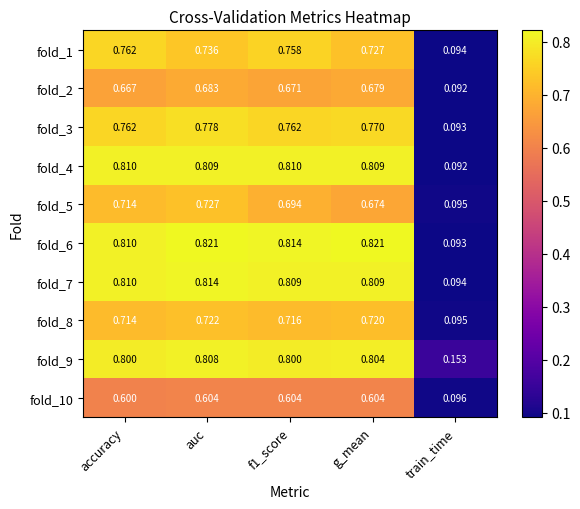

At which label does fold_10 reach its minimum?

train_time